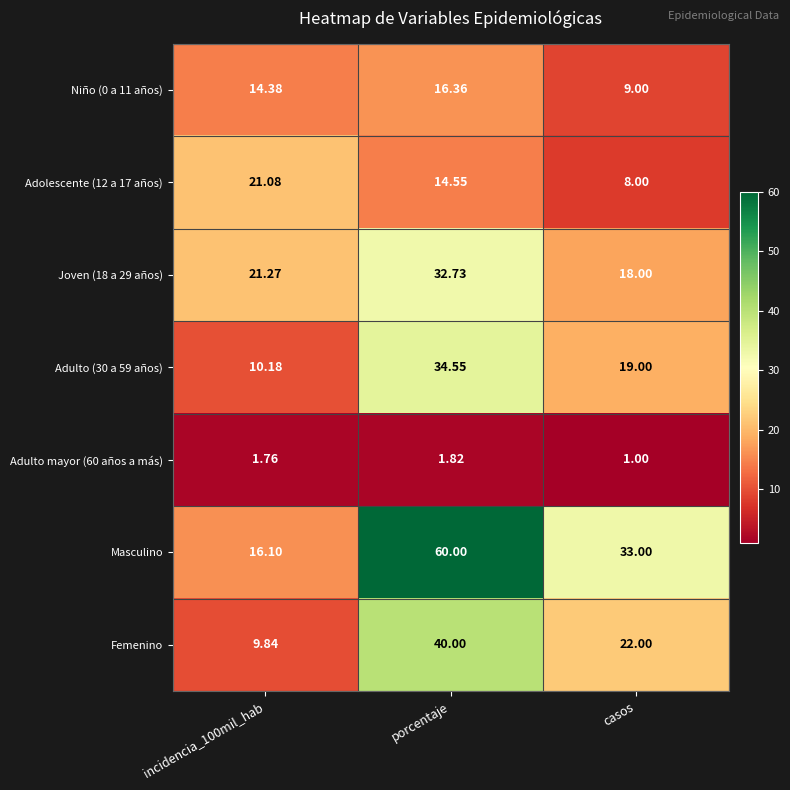

List the series in order of their peak value, lowest first.

Adulto mayor (60 años a más), Niño (0 a 11 años), Adolescente (12 a 17 años), Joven (18 a 29 años), Adulto (30 a 59 años), Femenino, Masculino